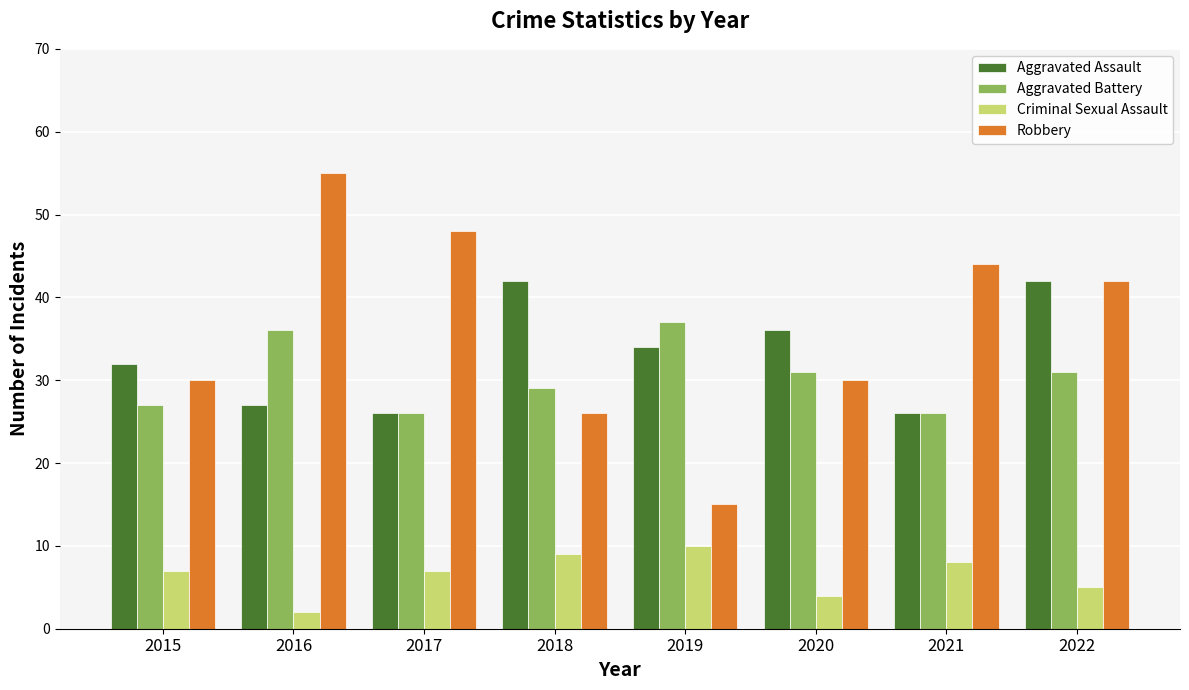

What is the average value of the Robbery series?

36